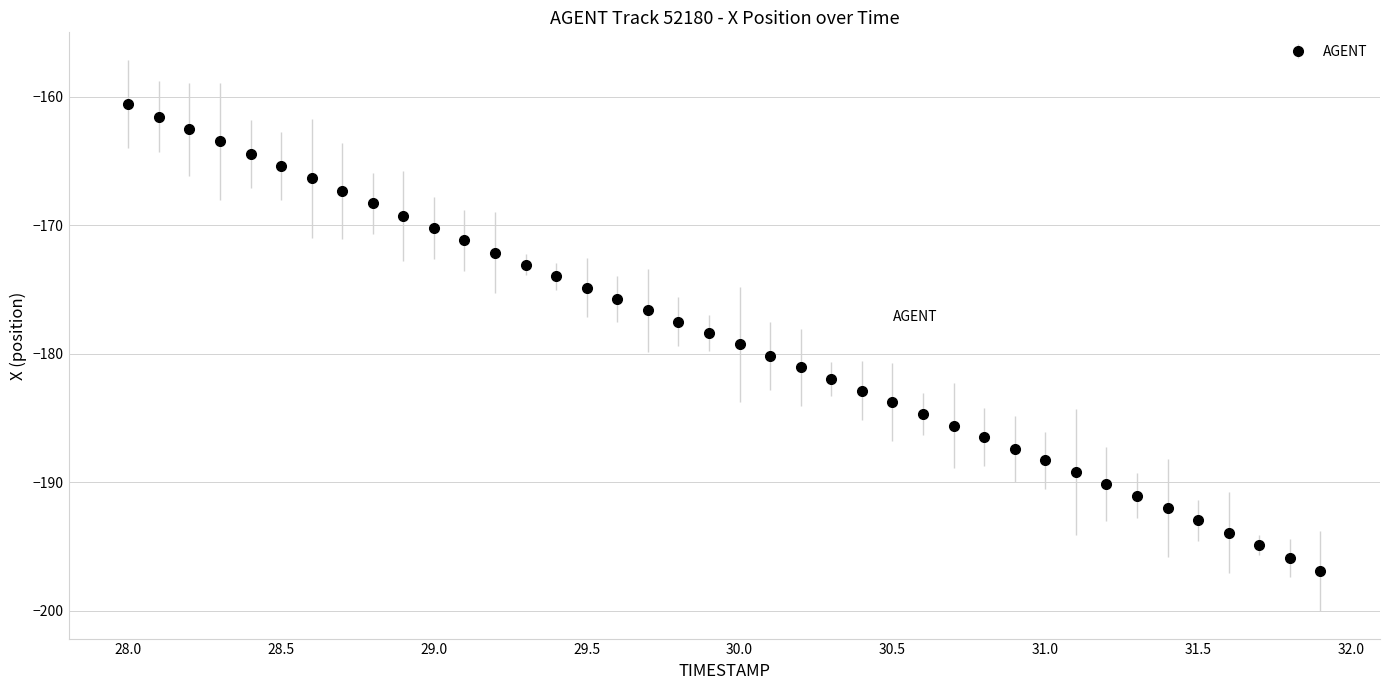

What is the difference between the maximum and minimum values?

36.4